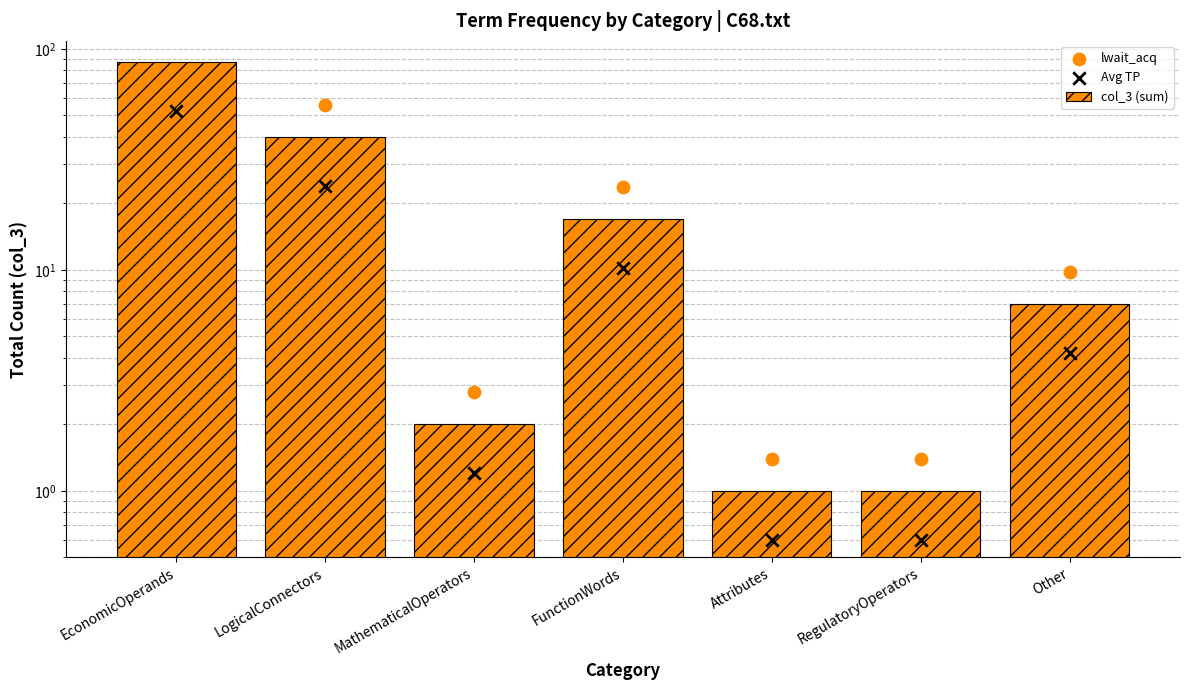

Which series reaches the minimum Y coordinate?

Avg TP